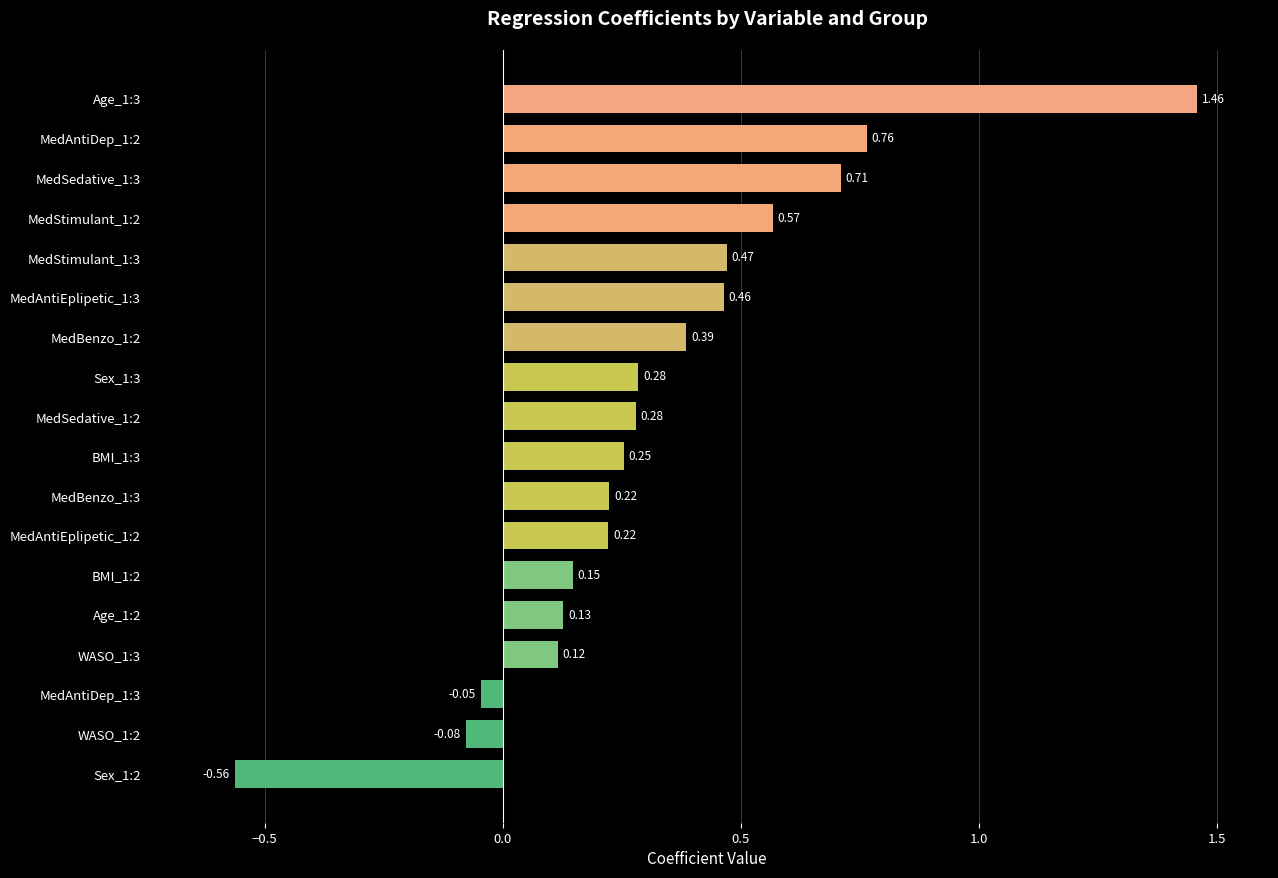

What is the difference between the second highest and minimum values?

1.3